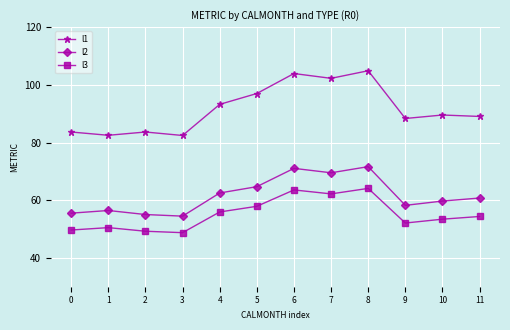

At how many categories does at least one series exceed 74?

12